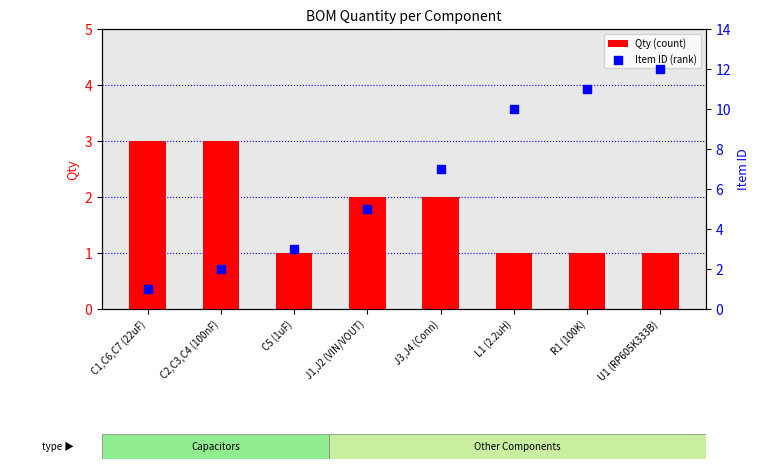

What is the total value across all series at C1,C6,C7 (22uF)?

4